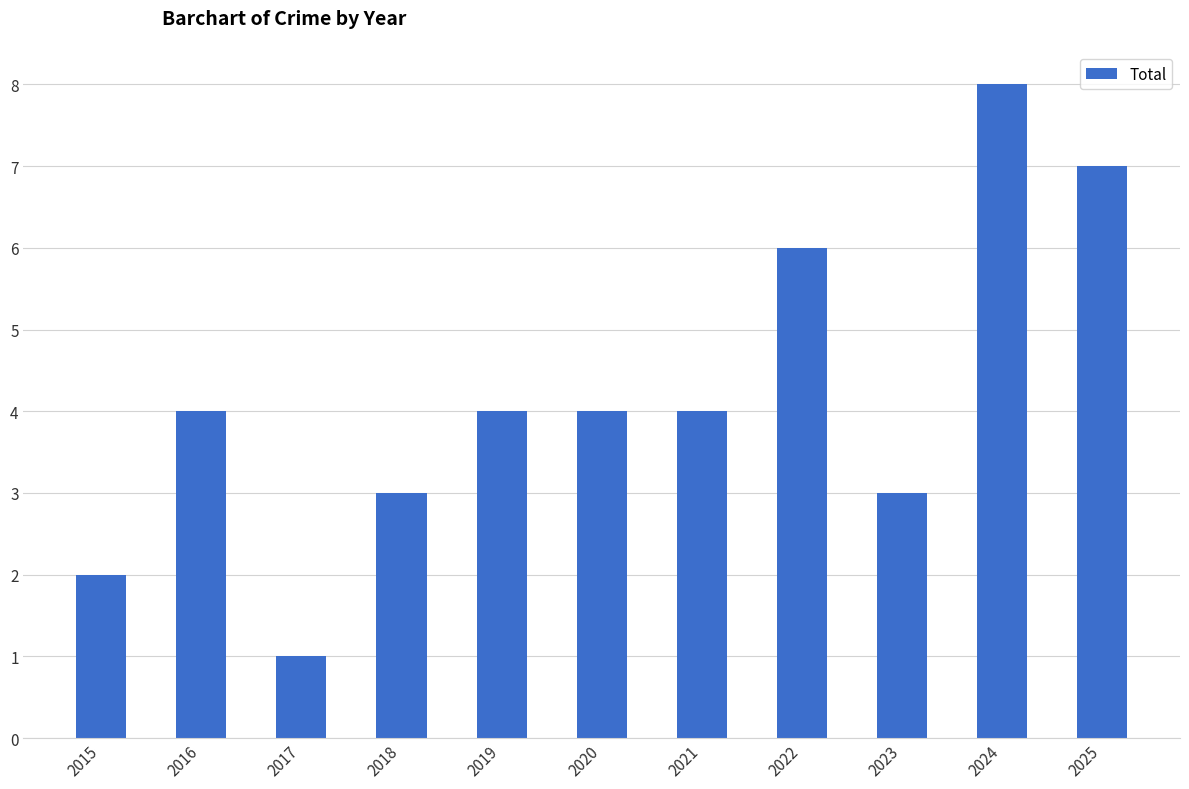

What is the difference between the values at 2024 and 2016?

4